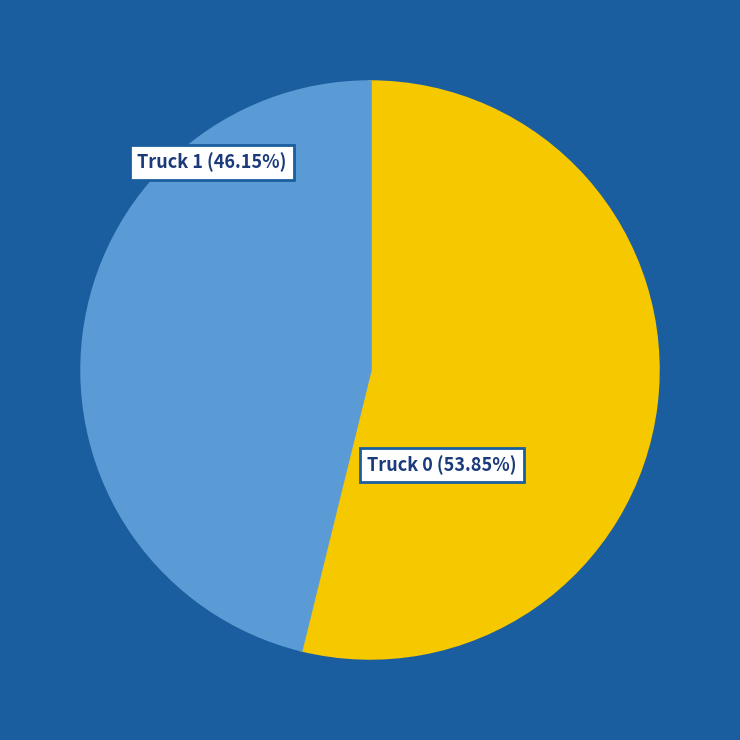

Is there a majority slice in this chart?

Yes